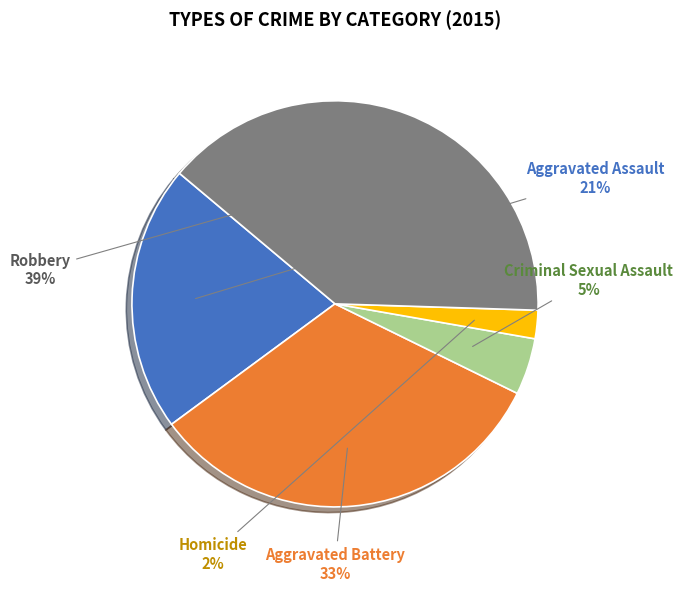

Rank the categories by value from lowest to highest.

Homicide, Criminal Sexual Assault, Aggravated Assault, Aggravated Battery, Robbery